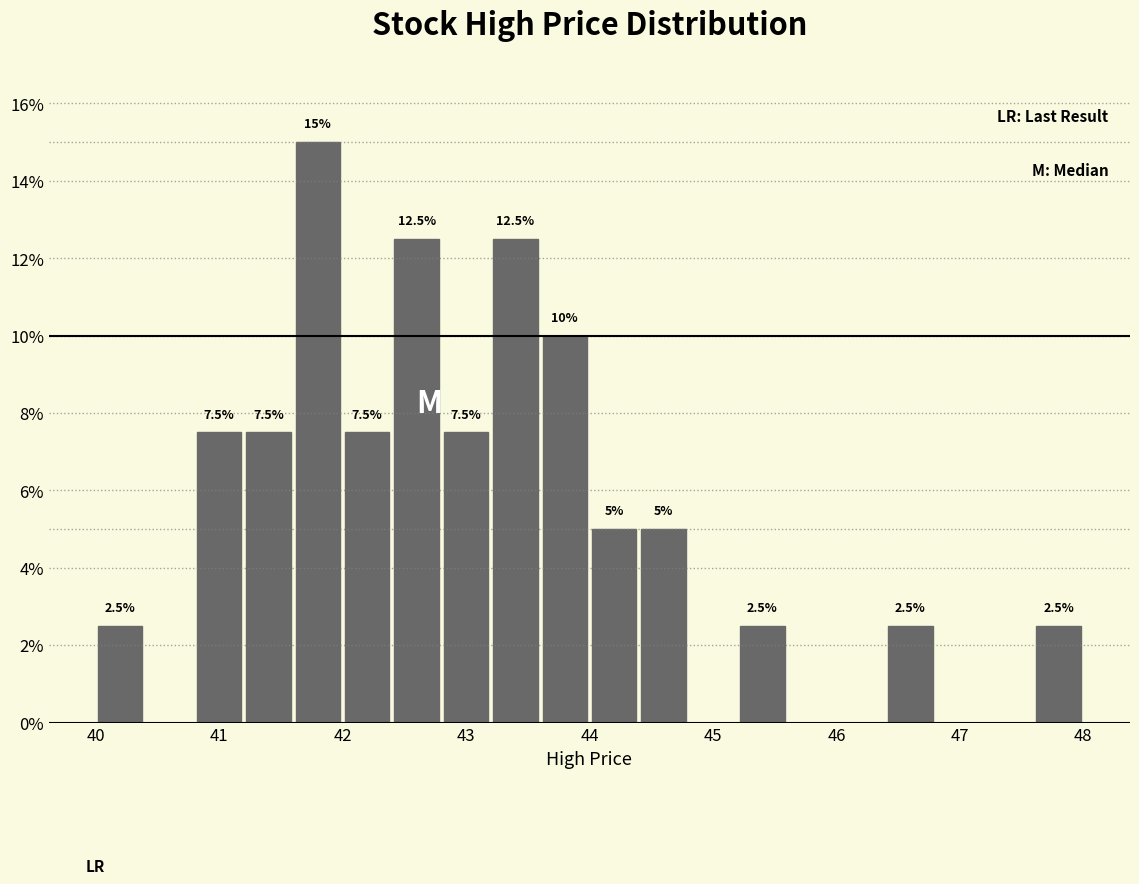

Over which range of the x-axis is the bar tallest?

41.6 to 42.0